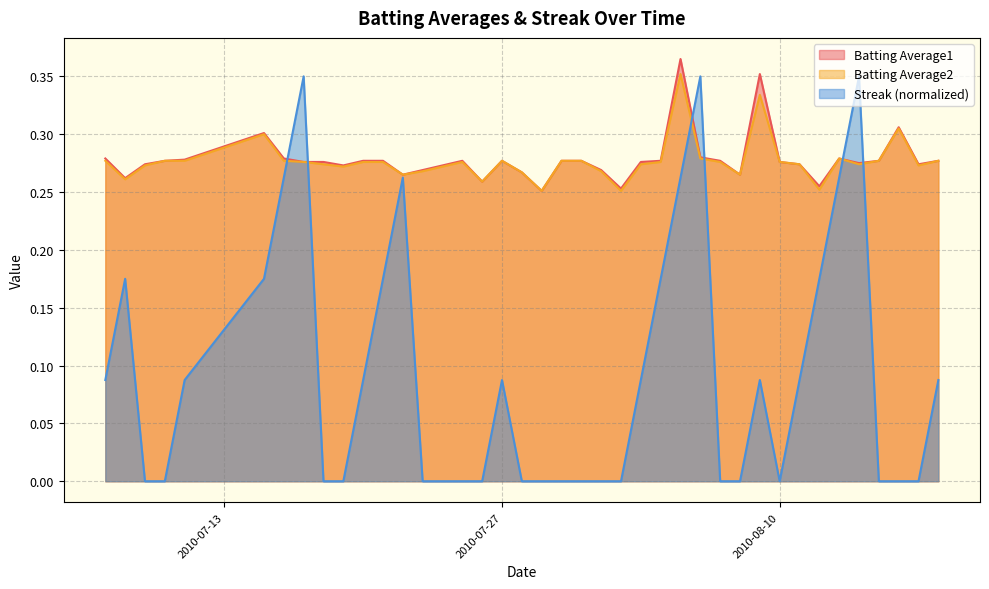

Which series changed the most between 2010-08-04 and 2010-08-09?

Streak